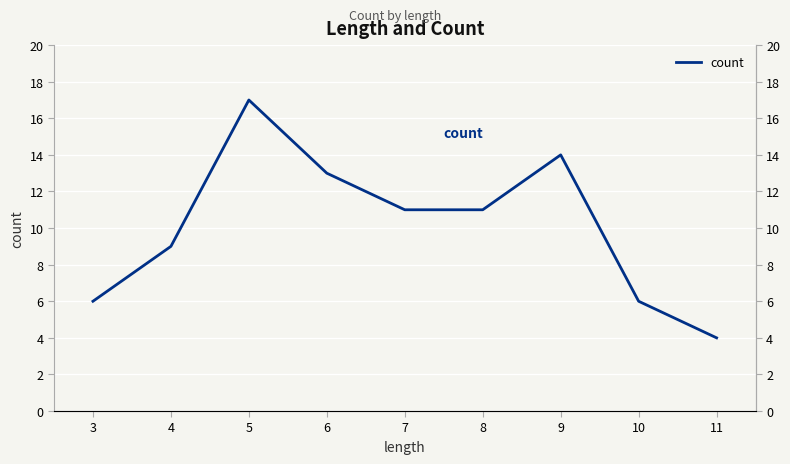

Which has a higher value, 7 or 4?

7